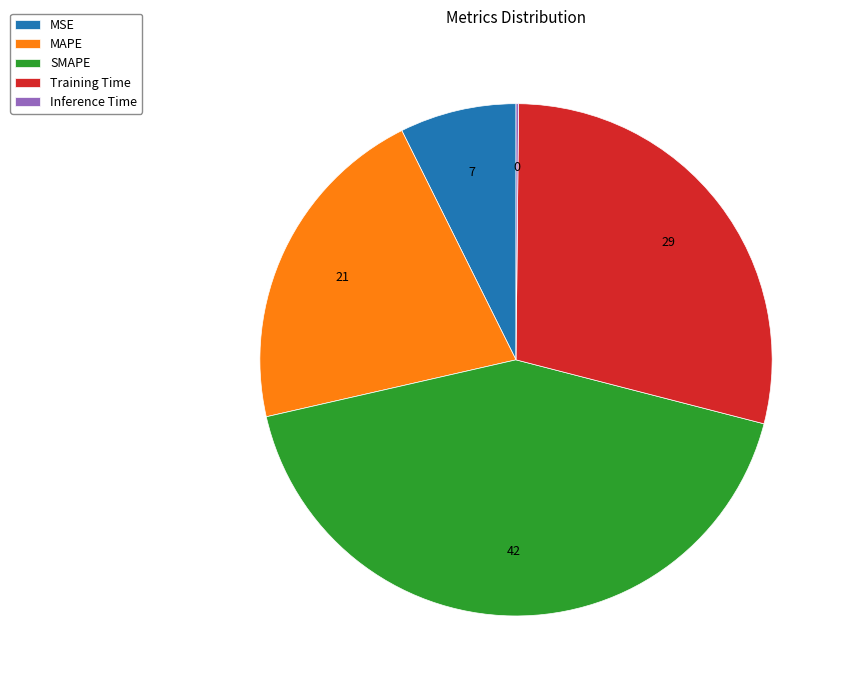

Is the sum of MSE and MAPE greater than half?

No